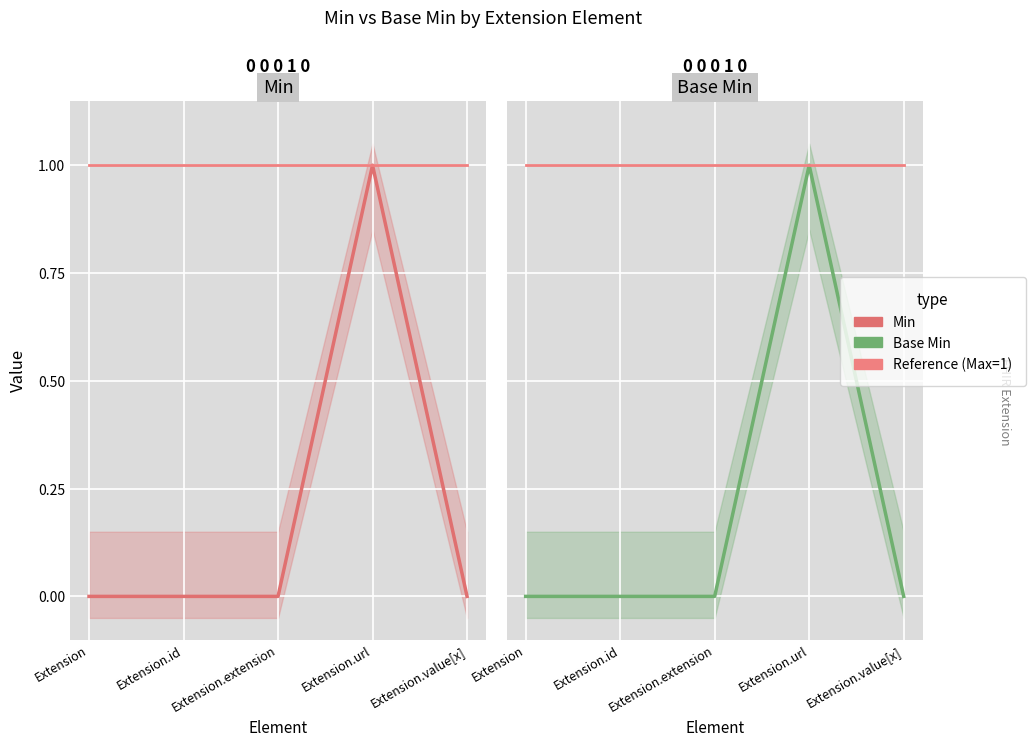

At which label does Reference (Max=1) reach its peak?

Extension